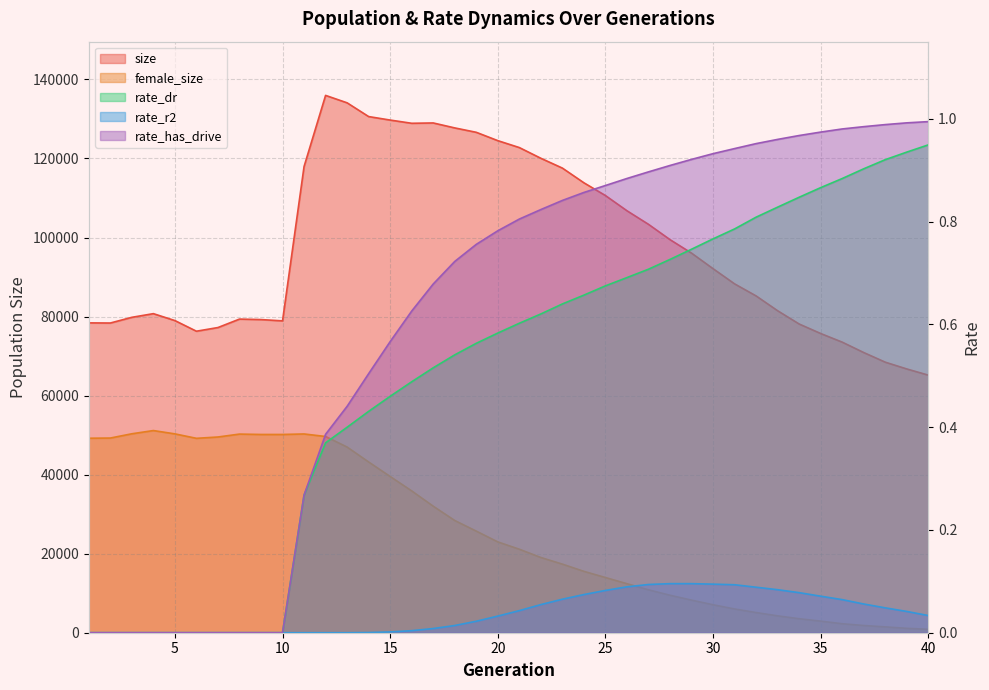

True or false: size and rate_has_drive cross at least once.

False